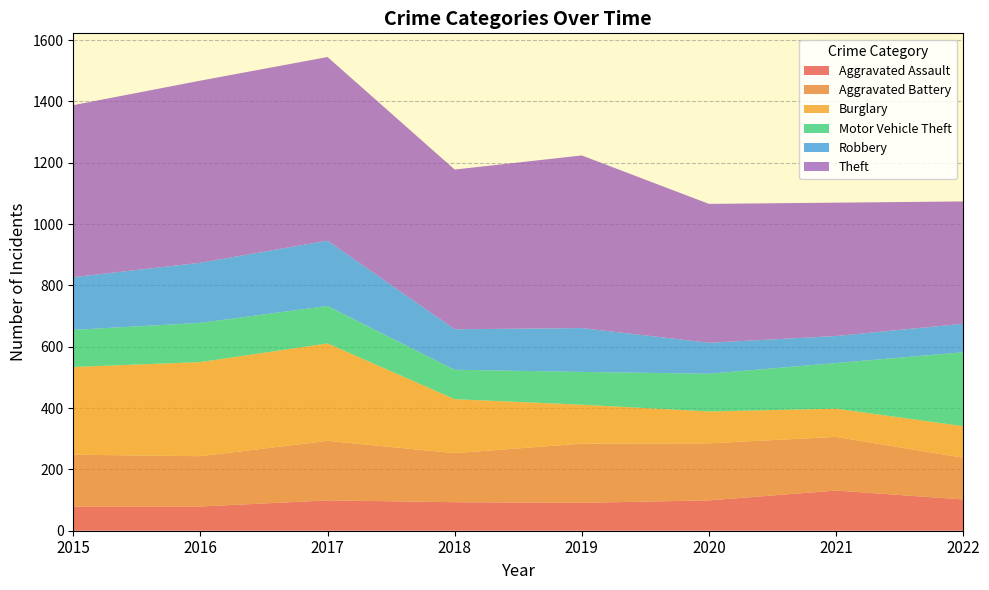

Reading left to right, transcribe all the data shown in this chart.

Aggravated Assault: 79	79	99	93	91	99	131	102
Aggravated Battery: 169	164	194	160	193	186	175	136
Burglary: 286	307	318	176	127	104	92	103
Motor Vehicle Theft: 121	128	122	96	107	123	149	241
Robbery: 172	196	213	132	143	101	88	93
Theft: 561	594	599	521	563	453	435	399